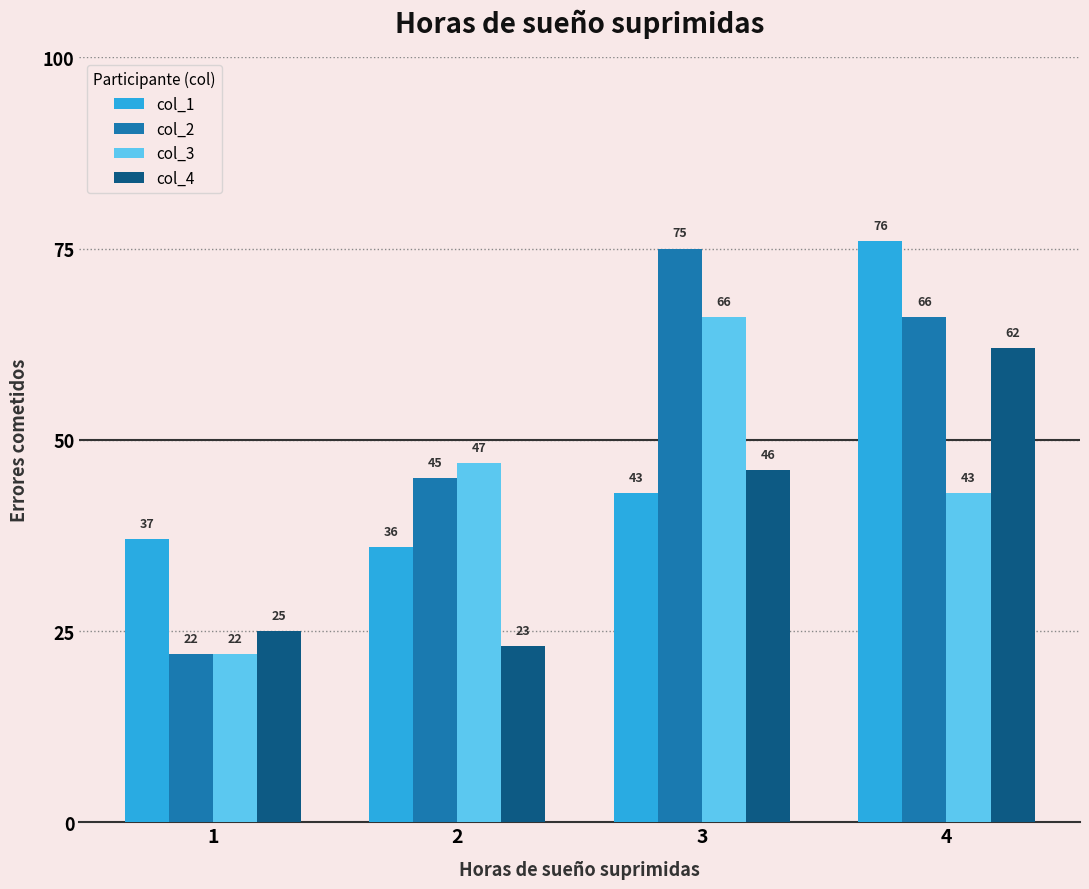

Which series has the largest range (max minus min)?

col_2